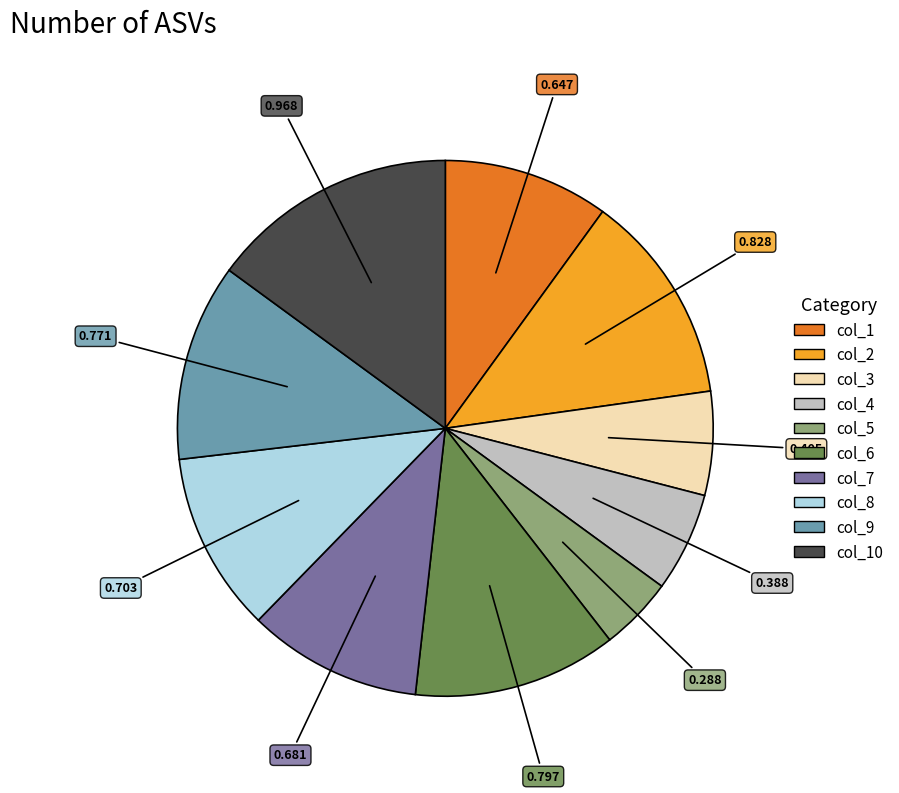

Is there a majority slice in this chart?

No